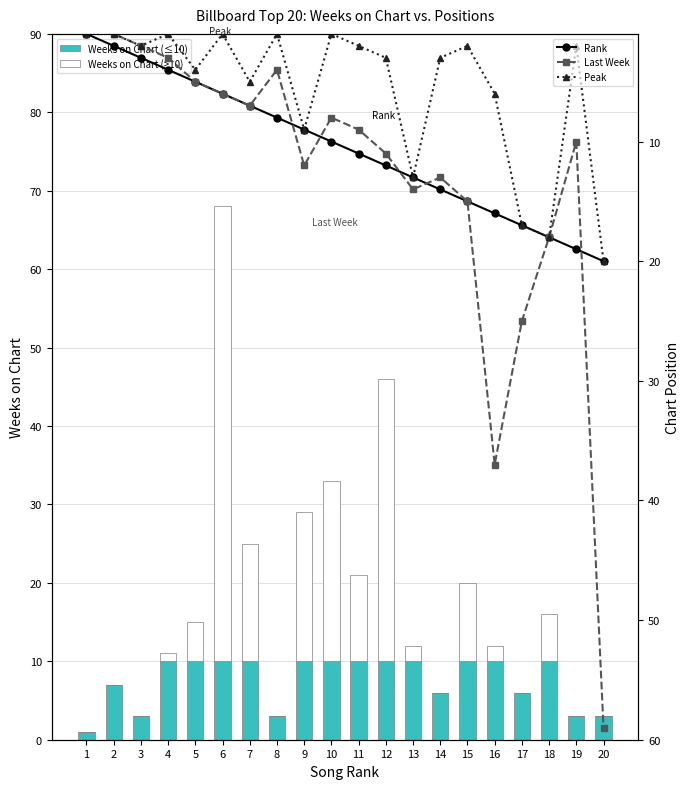

True or false: Peak has a value of 2 at 11.

True